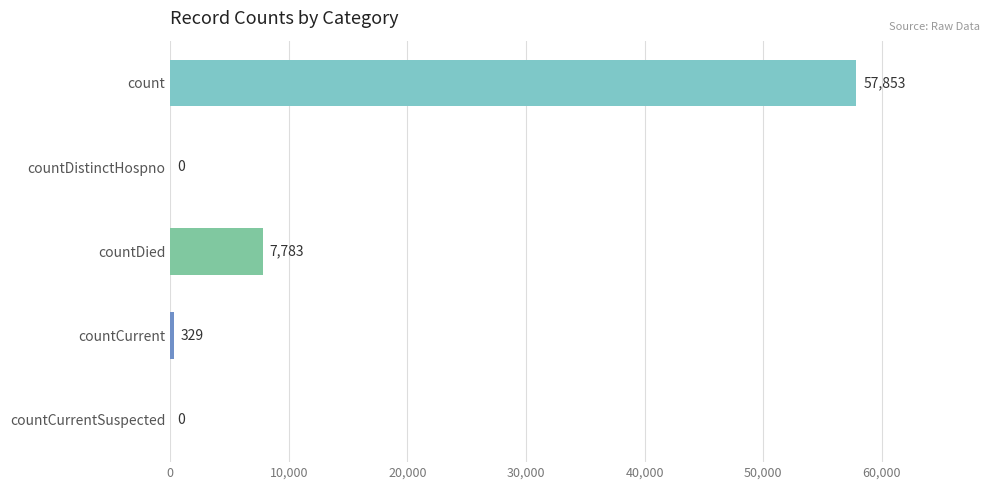

Between count and countDistinctHospno, which is larger?

count